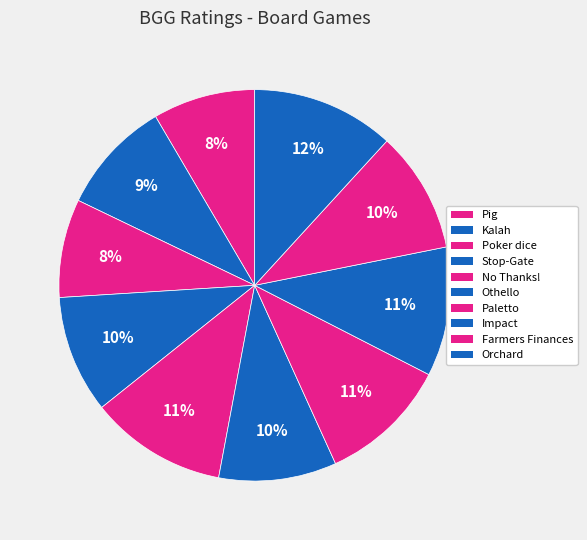

Do Impact and Poker dice together represent more than half of the pie?

No